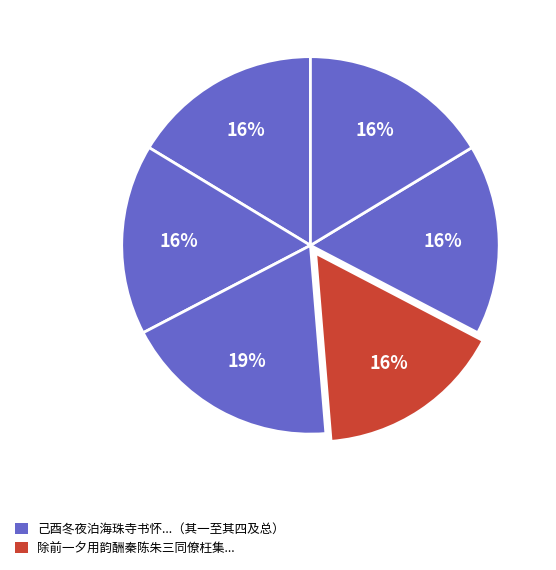

How many segments does this pie chart have?

6